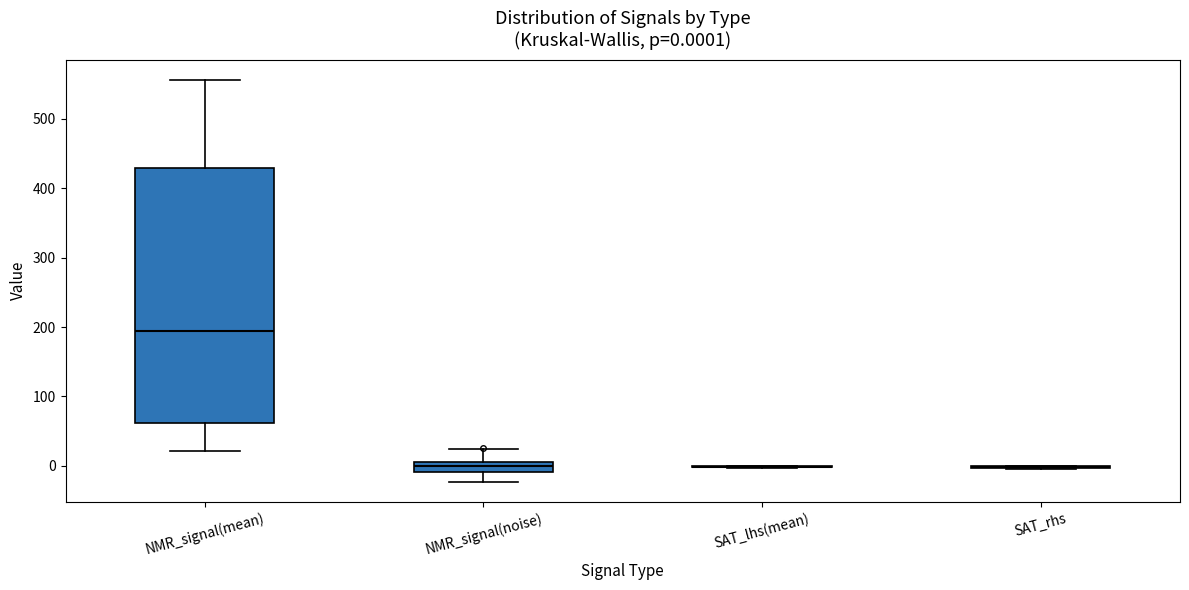

Which box is the tallest, from its lower edge to its upper edge?

NMR_signal(mean)